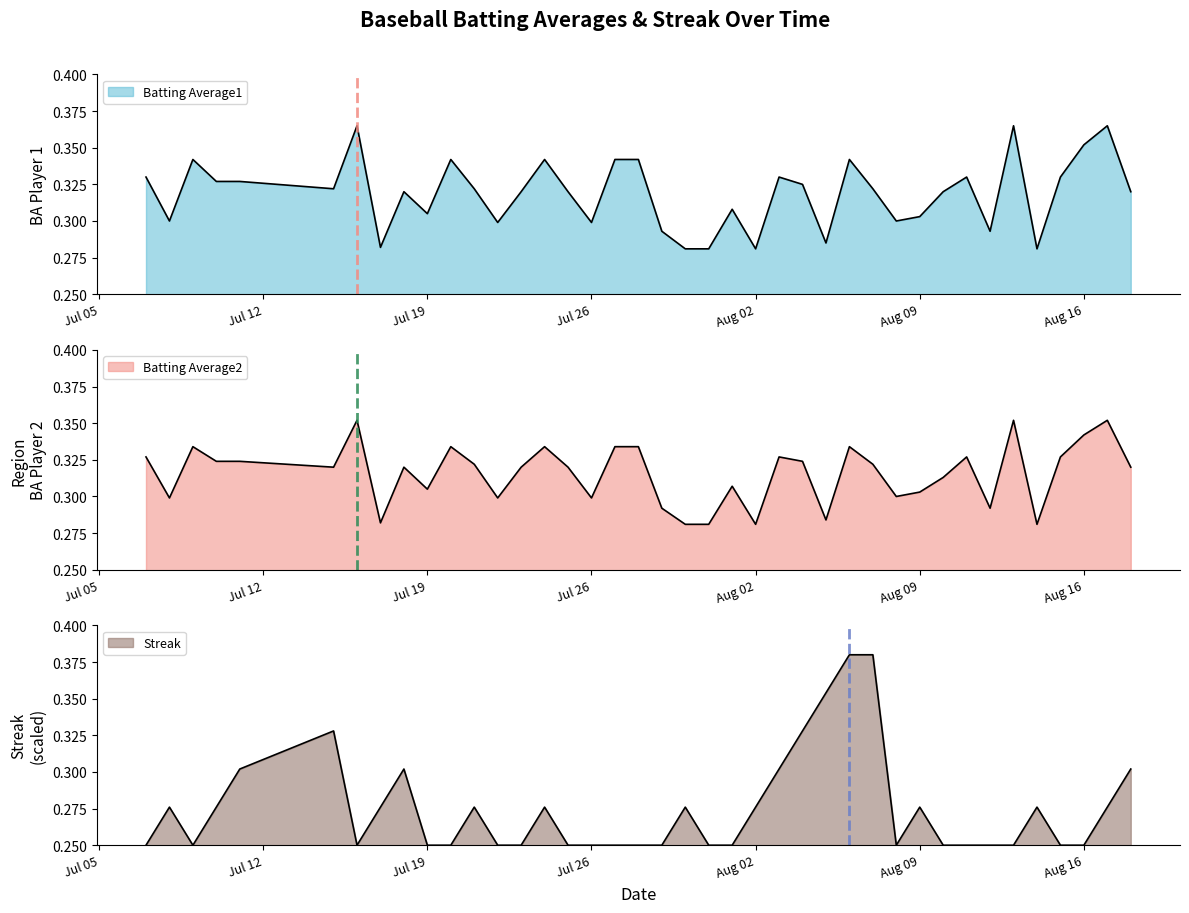

At which category does Batting Average1 reach its first local valley?

2010-07-08